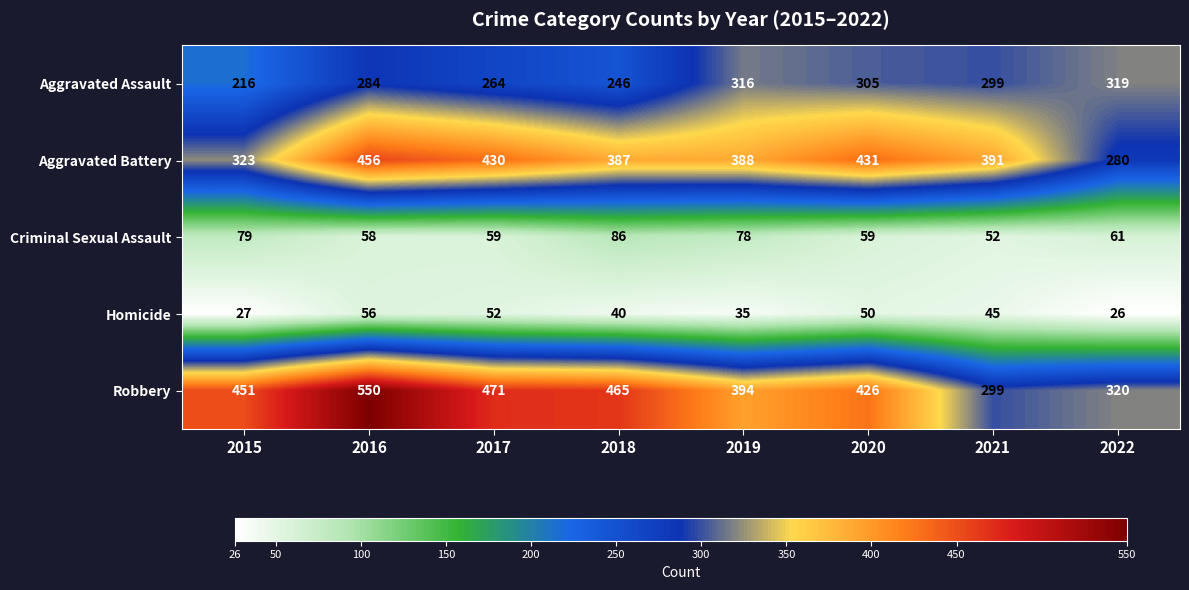

Which series has the largest range (max minus min)?

Robbery